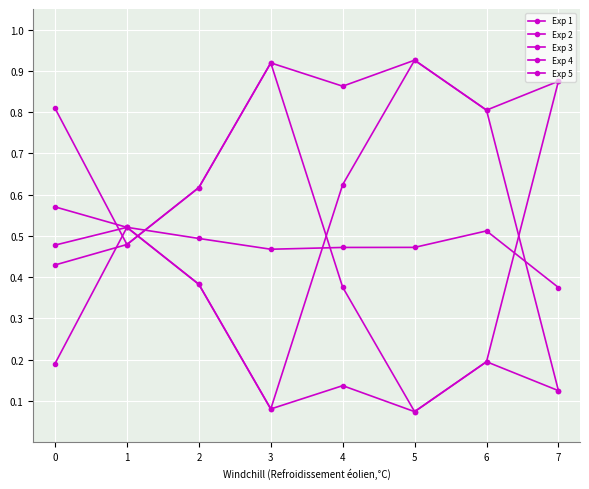

Reading right to left, list all the values displayed in this chart.

Exp 1: 0.9	0.8	0.9	0.9	0.9	0.6	0.5	0.8
Exp 2: 0.1	0.2	0.1	0.1	0.1	0.4	0.5	0.2
Exp 3: 0.9	0.2	0.1	0.4	0.9	0.6	0.5	0.4
Exp 4: 0.1	0.8	0.9	0.6	0.1	0.4	0.5	0.6
Exp 5: 0.4	0.5	0.5	0.5	0.5	0.5	0.5	0.5